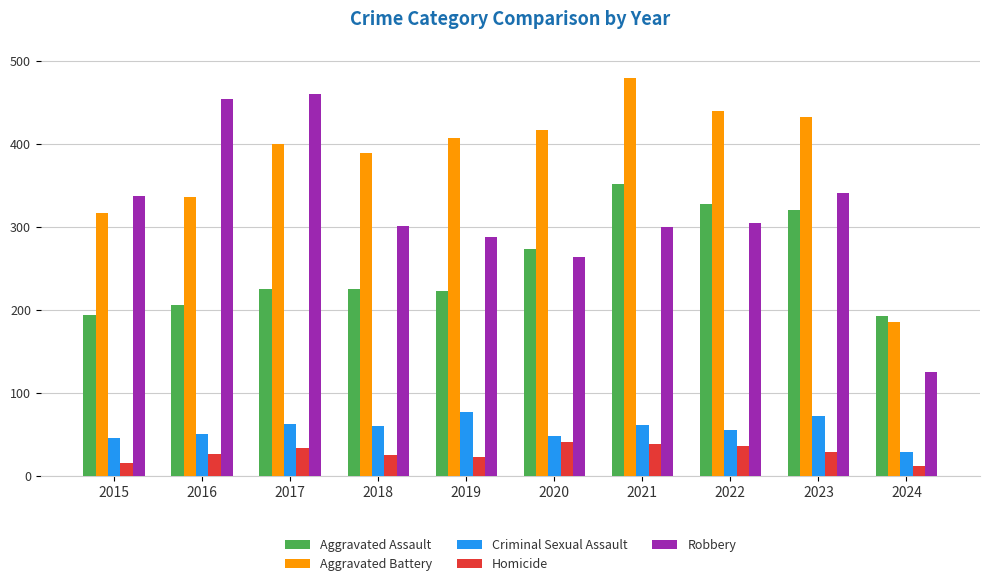

At which label does Criminal Sexual Assault first exceed 60?

2017